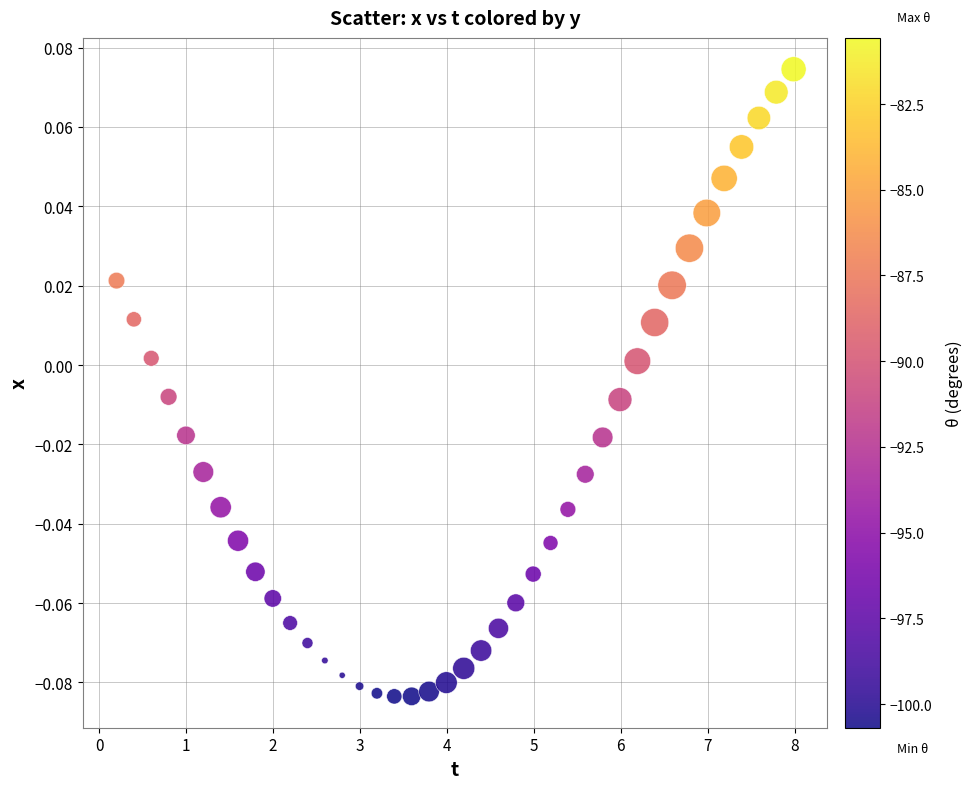

What is the range of X values (max minus min)?

7.8